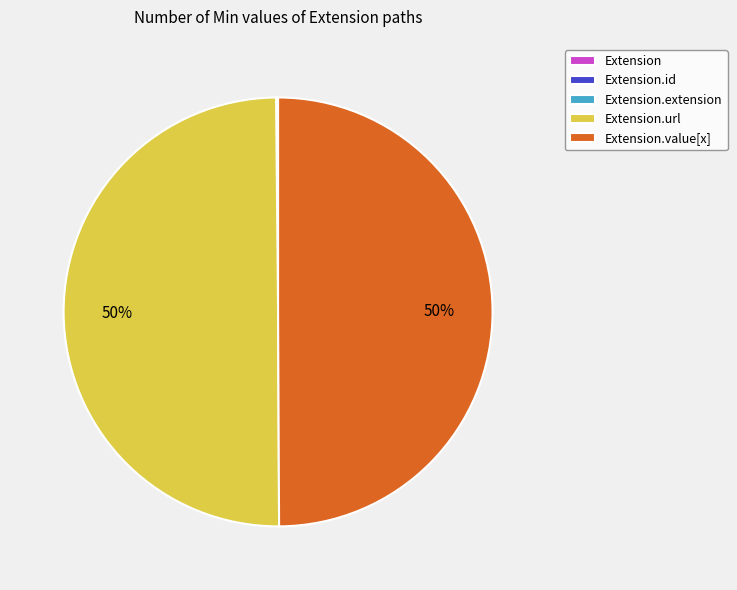

To the nearest percent, what is the average slice percentage?

20%